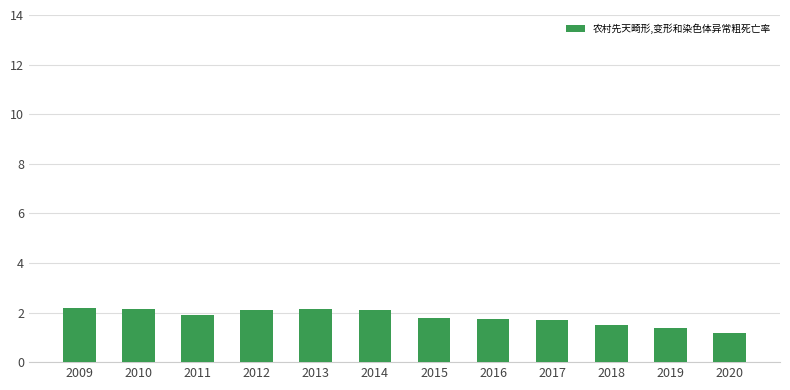

What is the sum of the values at 2015 and 2011?

3.7